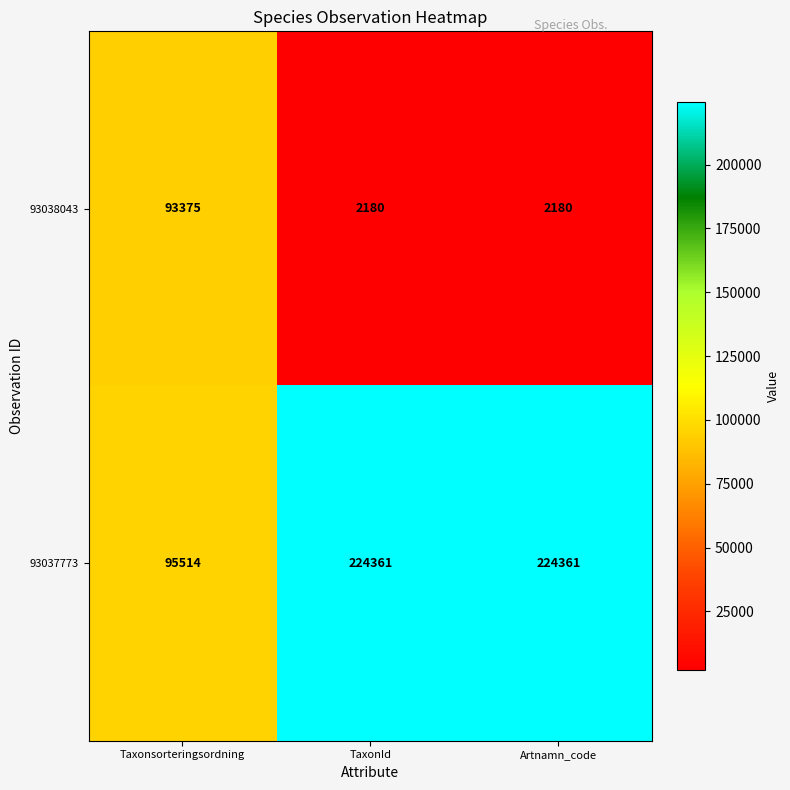

What is the greatest value displayed?

224361